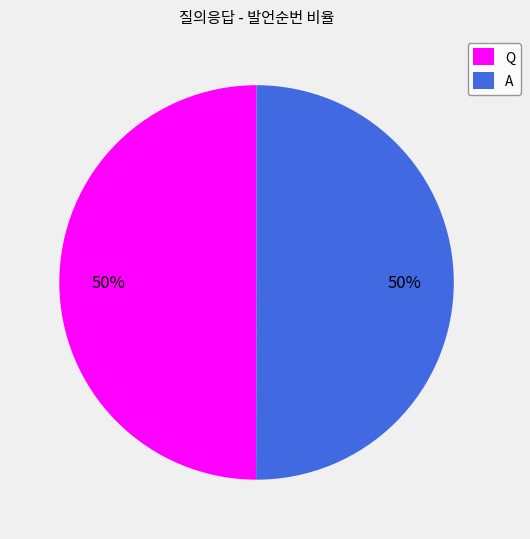

To the nearest percent, what is the combined percentage of Q and A?

100%